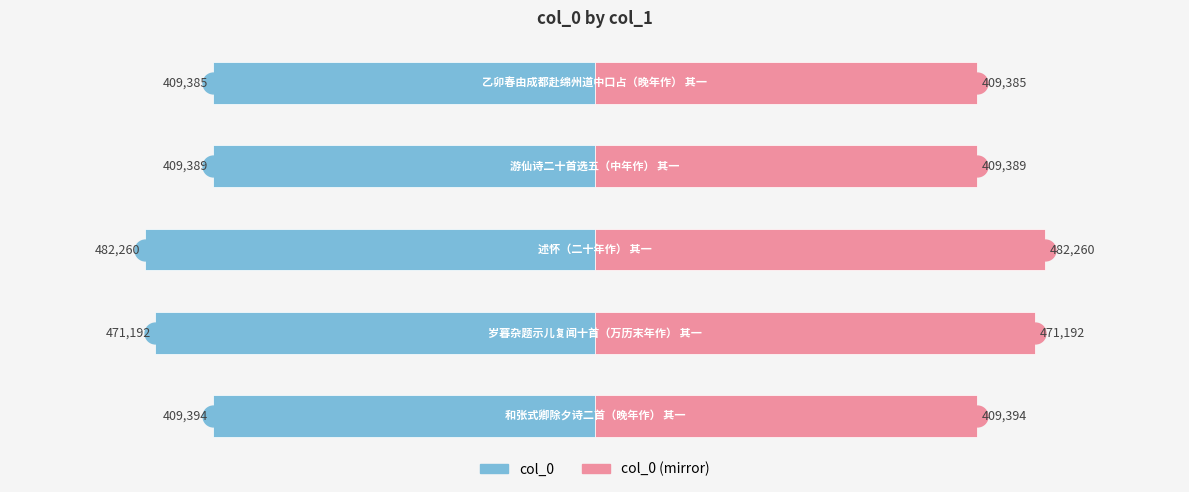

What is the maximum value shown in the chart?

482260